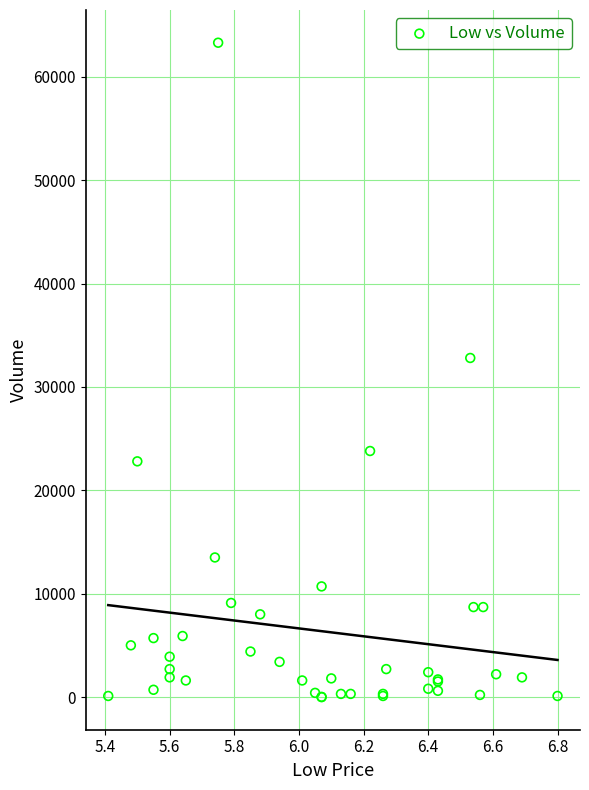

What Y value in the scatter plot is closest to 31650?

32800